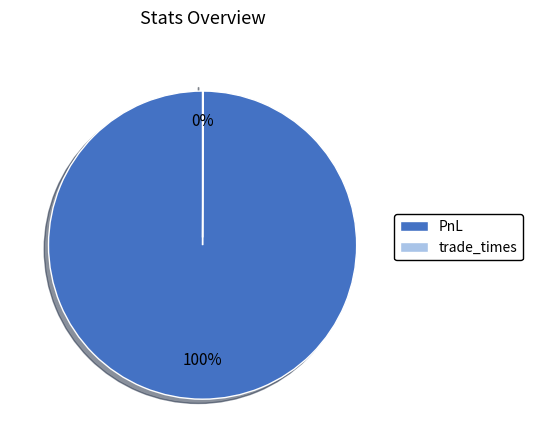

True or false: PnL accounts for 100% of the total.

True